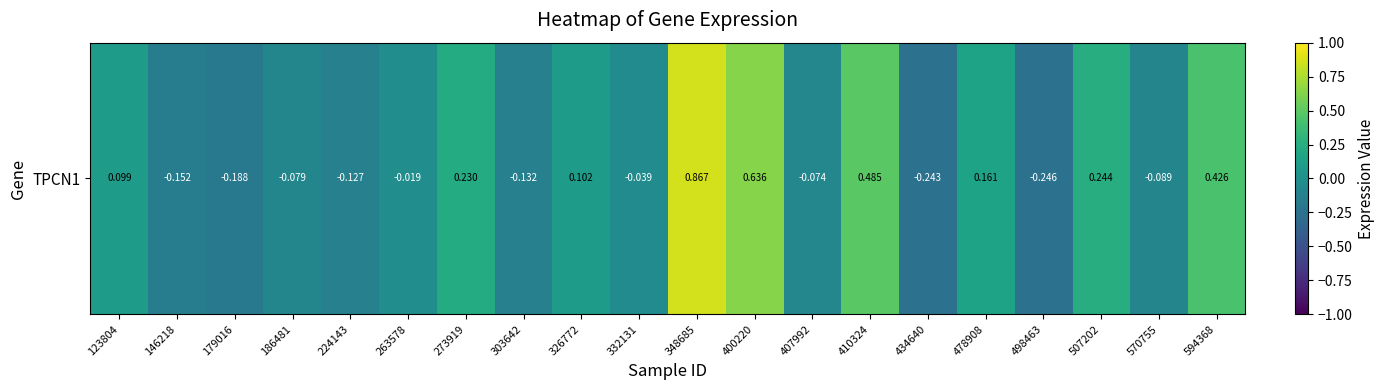

What is the smallest value displayed?

-0.2